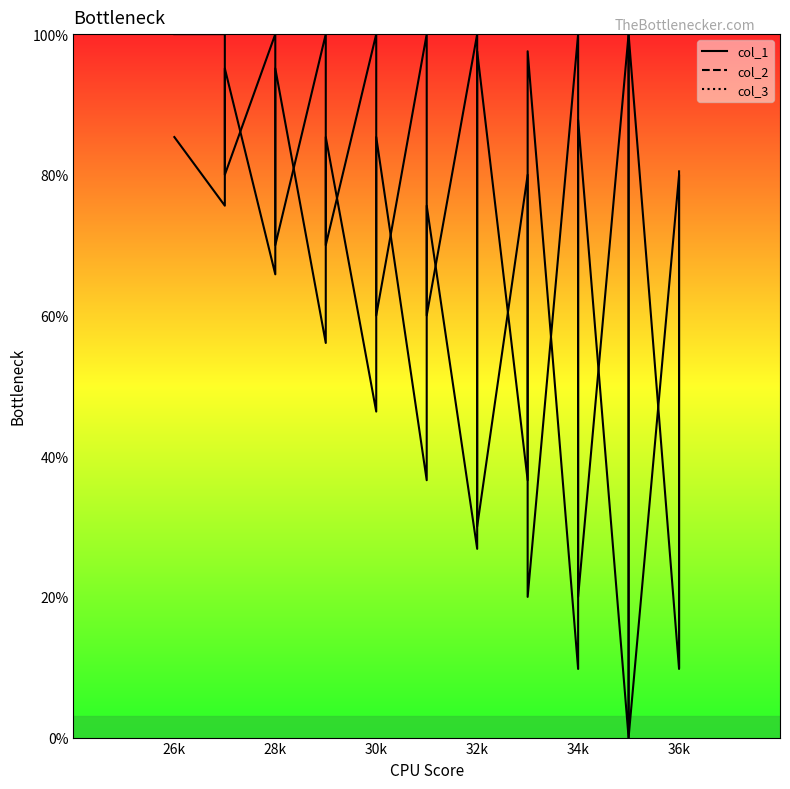

What is the value of the col_2 point at the 33rd from the left?

20.0